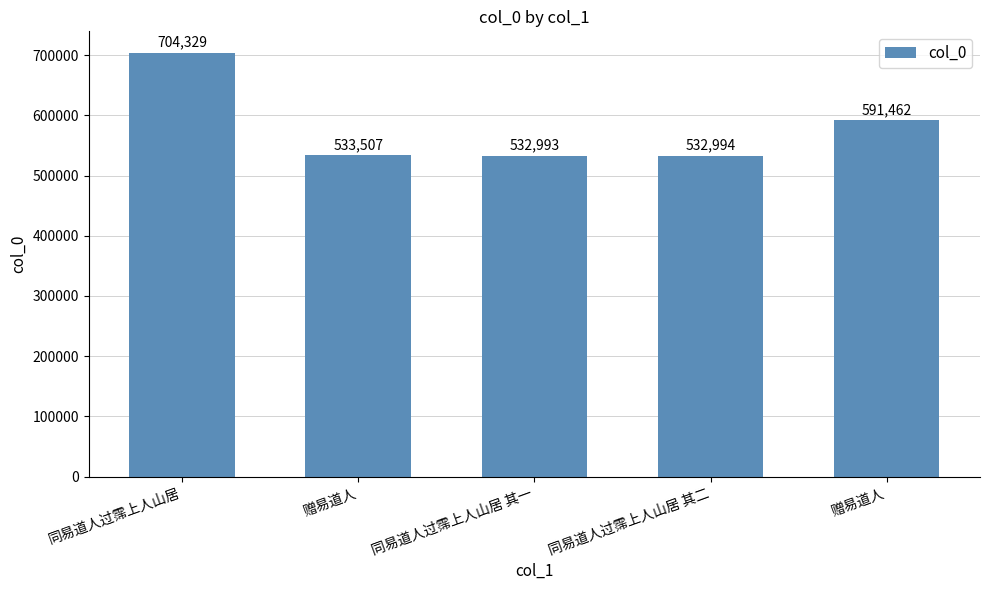

The value at 同易道人过霈上人山居 其二 is 802538. True or false?

False